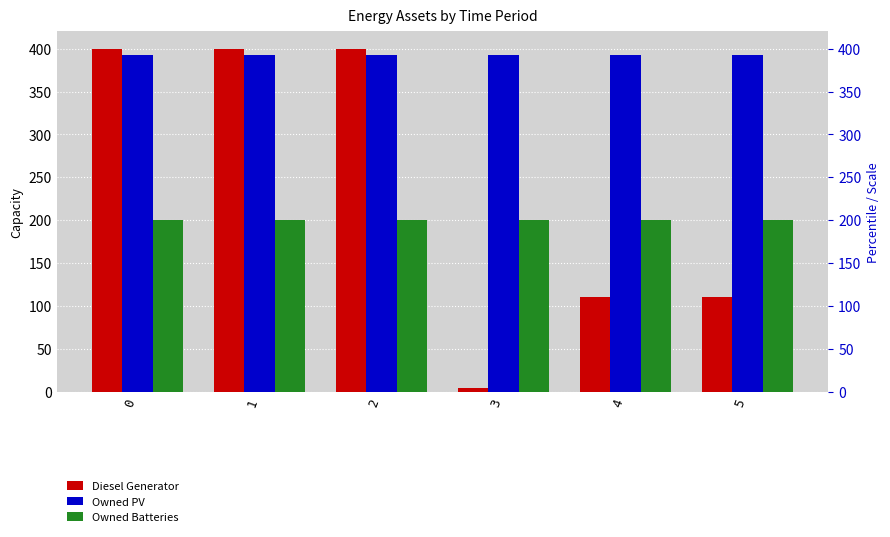

Reading right to left, what are all the values shown in this chart?

Diesel Generator: 5=111	4=110	3=4	2=400	1=400	0=400
Owned PV: 5=392	4=392	3=392	2=392	1=392	0=392
Owned Batteries: 5=200	4=200	3=200	2=200	1=200	0=200